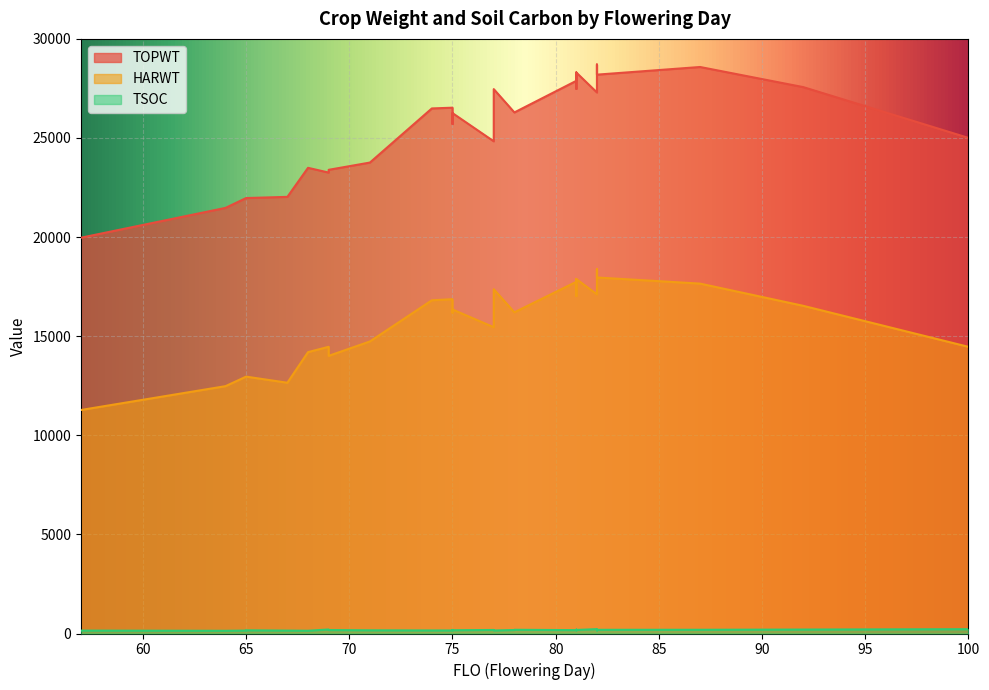

Is the value of TSOC at 81 greater than the value of TOPWT at 81?

No